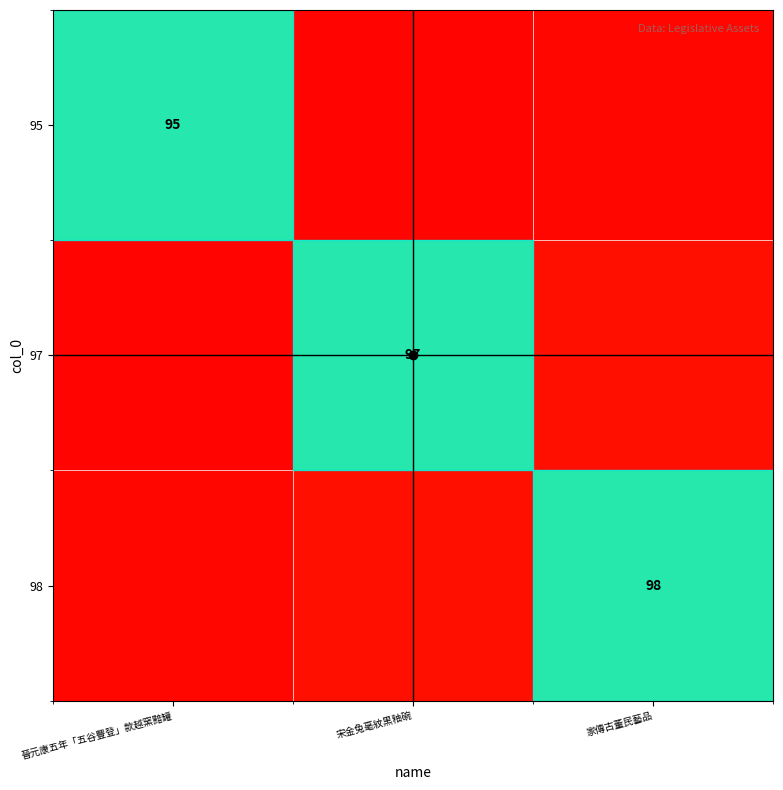

What is the difference between the highest and lowest values at 家傳古董民藝品?

95